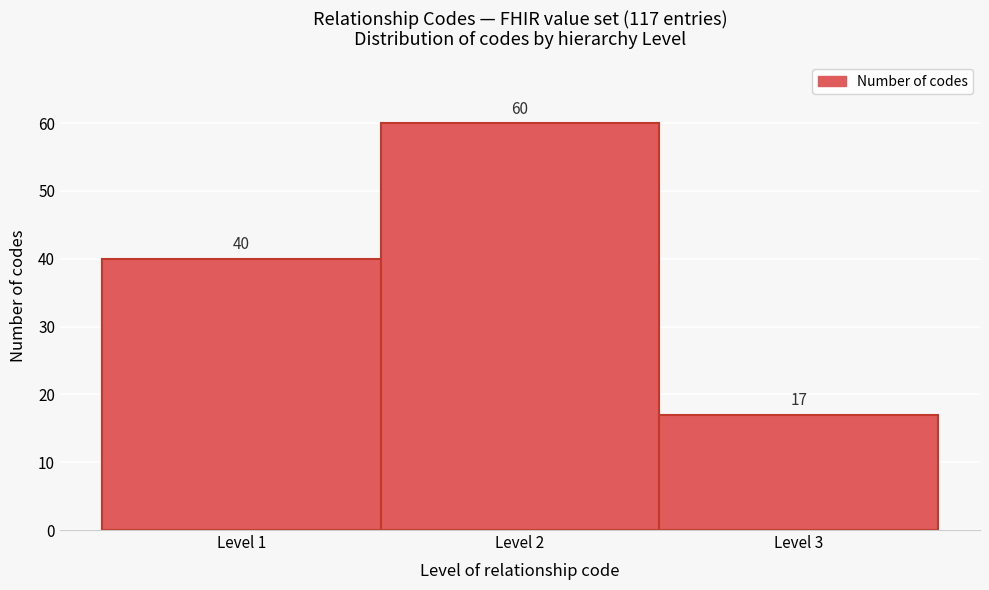

What is the height of the bar covering 1.5 to 2.5 on the x-axis?

60